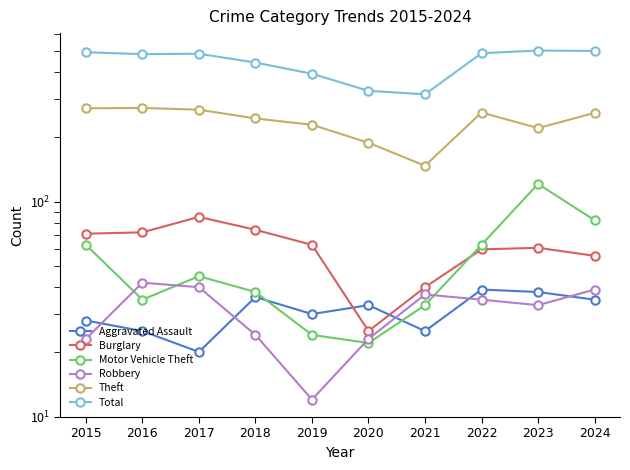

What is the sum of the Motor Vehicle Theft values at 2017 and 2015?

108